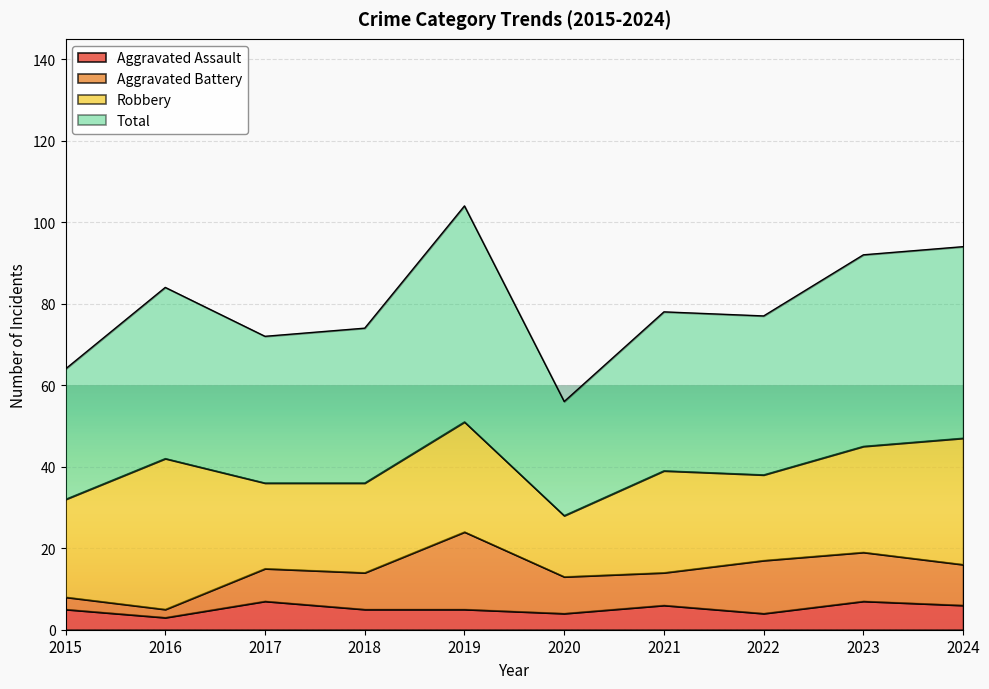

What is the difference between the second highest and second lowest values in the Total series?

30